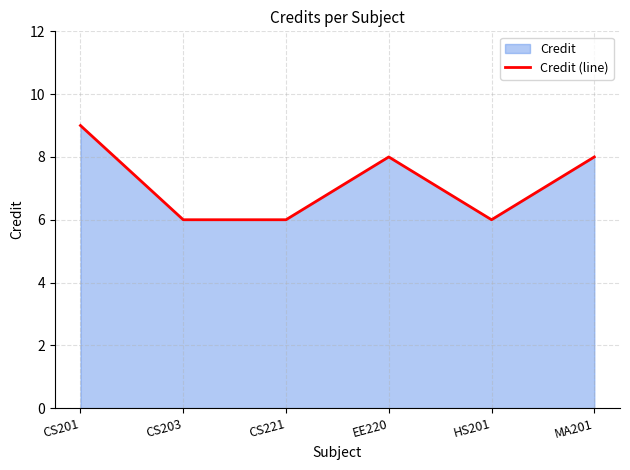

Is it true that the value at HS201 is 6?

True